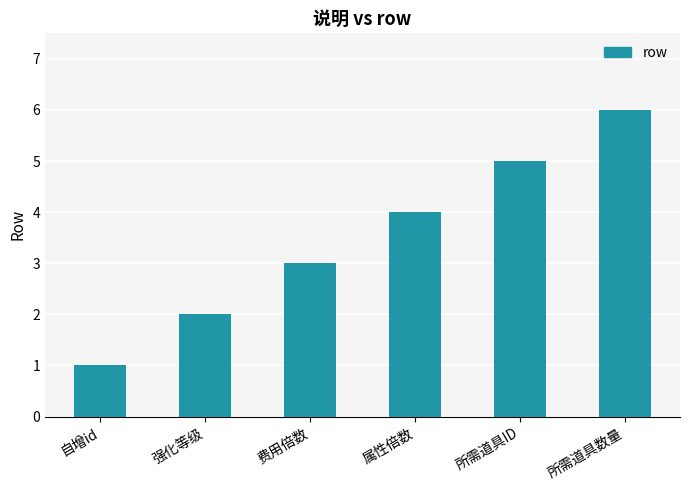

Which label corresponds to the smallest value in the chart?

自增id